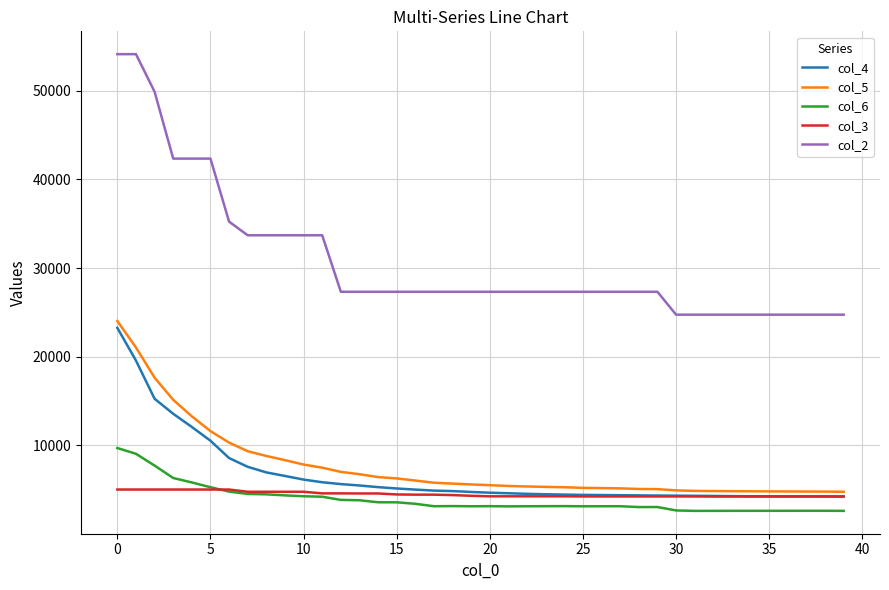

Which series has the widest spread of values?

col_2